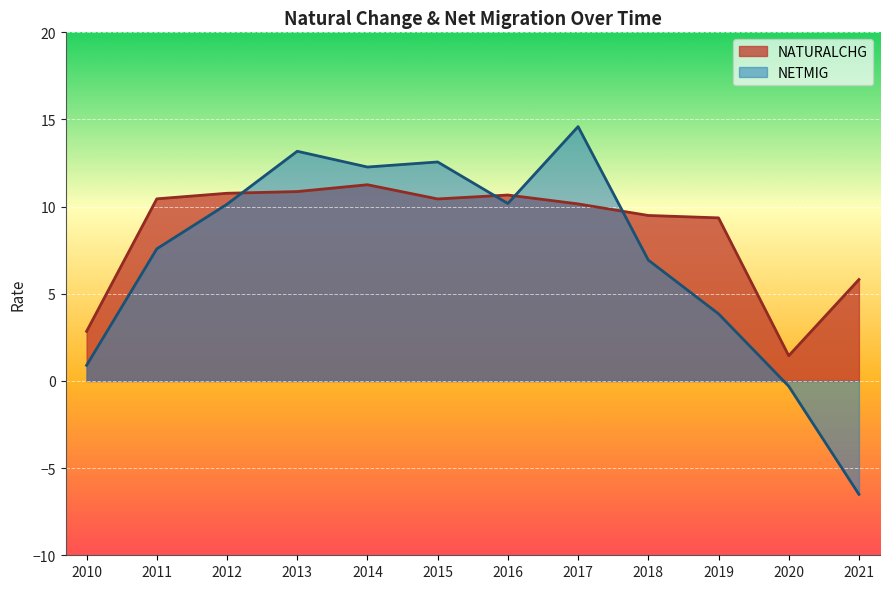

True or false: NATURALCHG has a value of 10.9 at 2013.

True